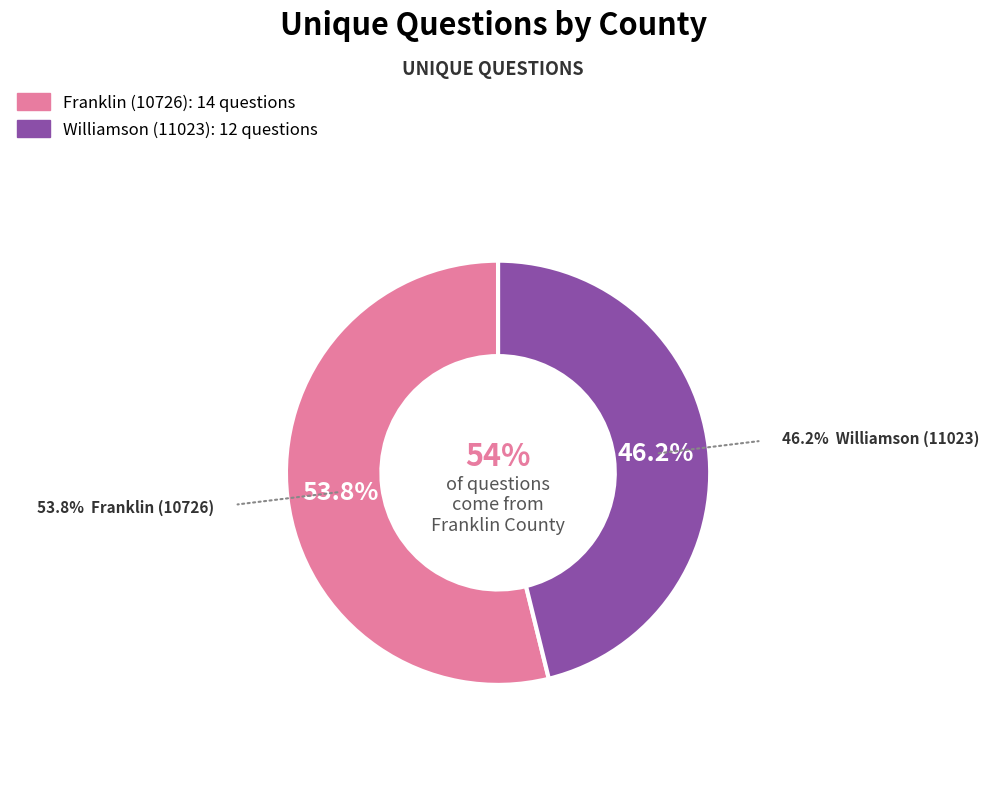

To the nearest percent, what is the difference between the largest and smallest slice percentages?

8%